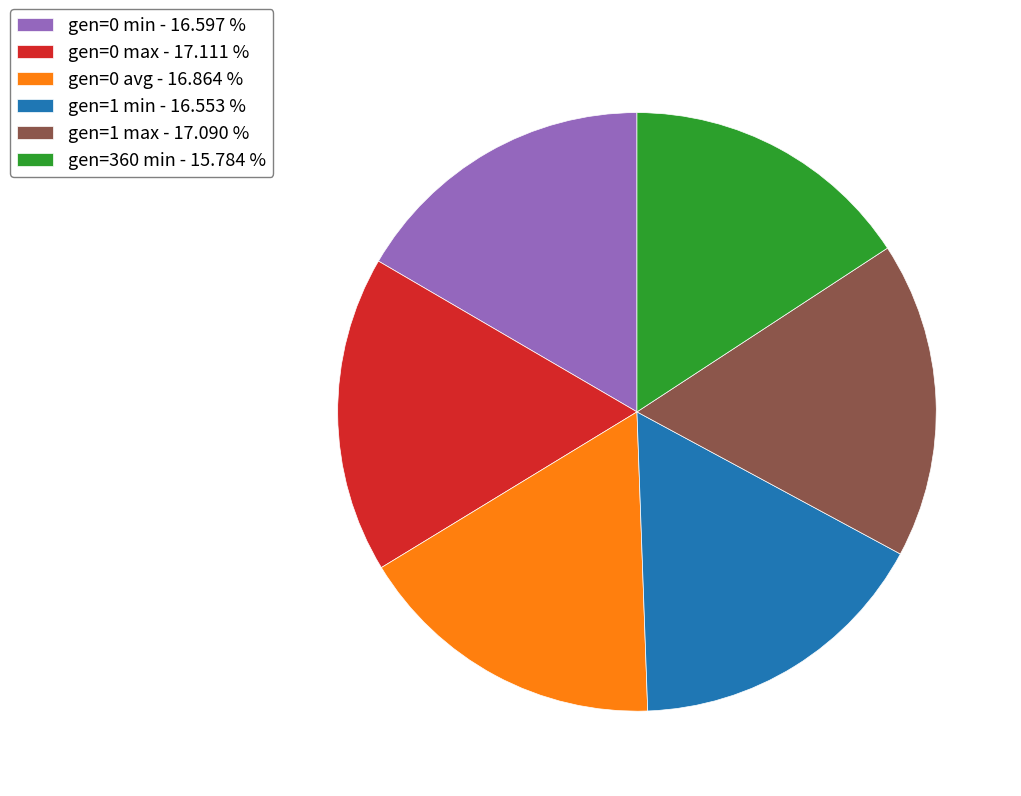

Combined, do gen=360 min - 15.784 % and gen=0 max - 17.111 % account for over 50%?

No